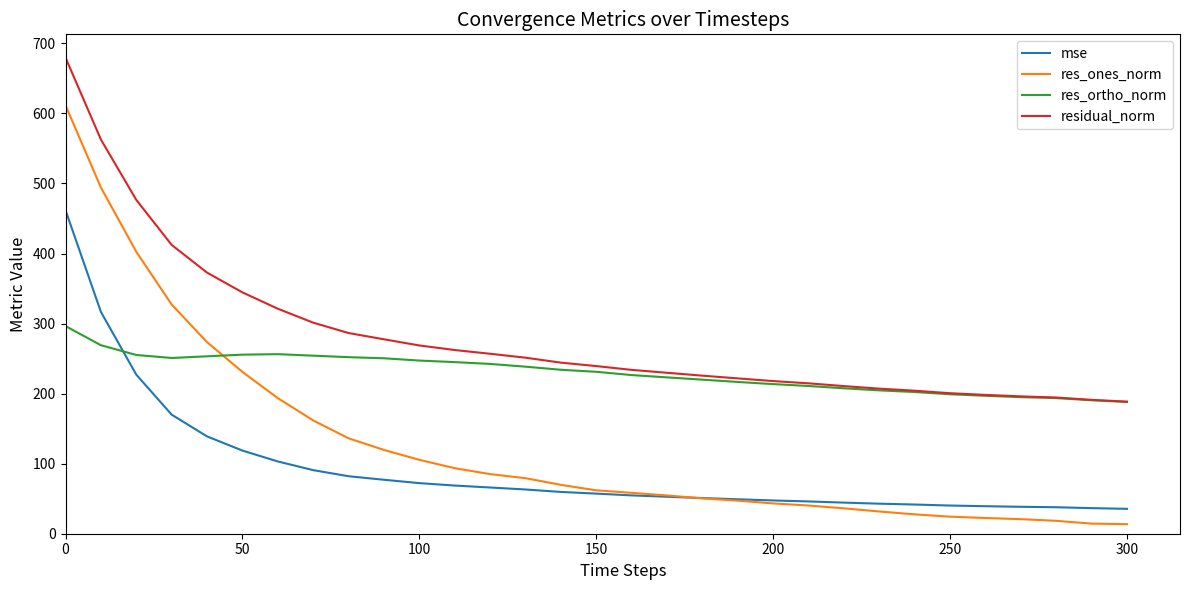

Which series has the largest total across all categories?

residual_norm